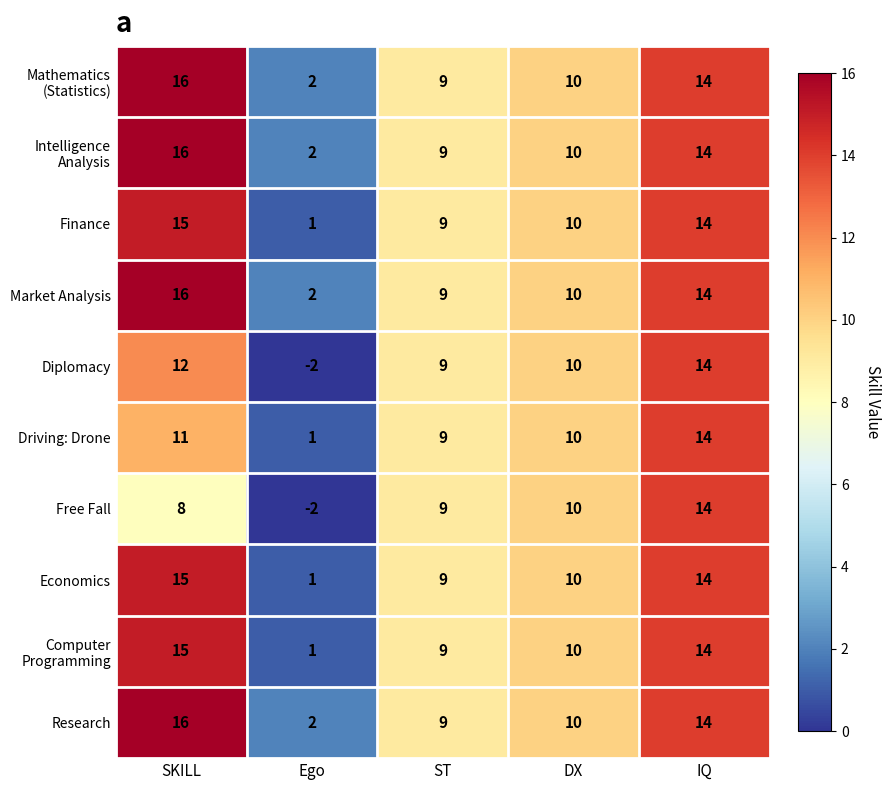

What is the greatest value displayed?

16